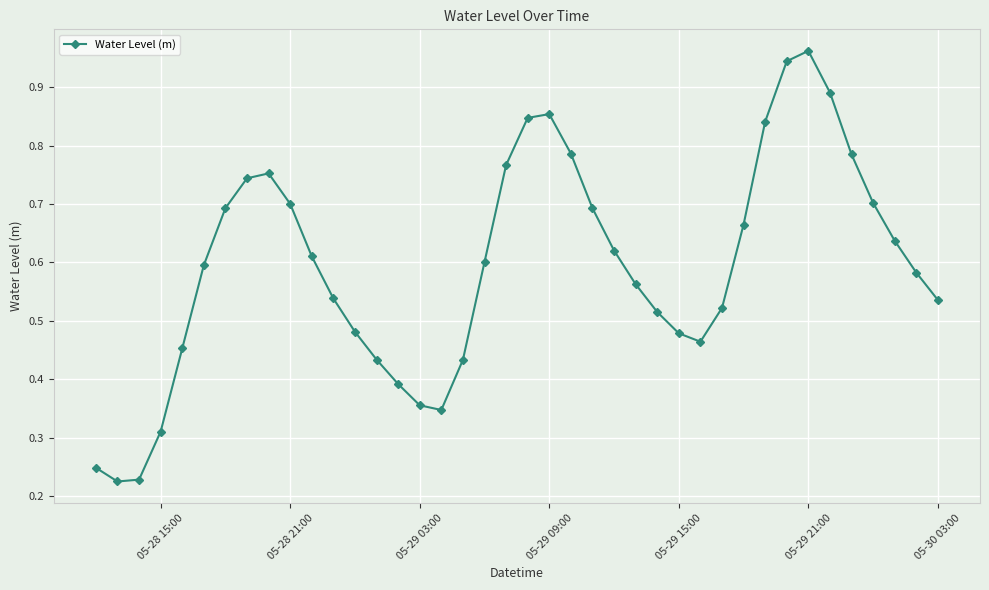

How many points are higher than both their immediate neighbors (excluding endpoints)?

3